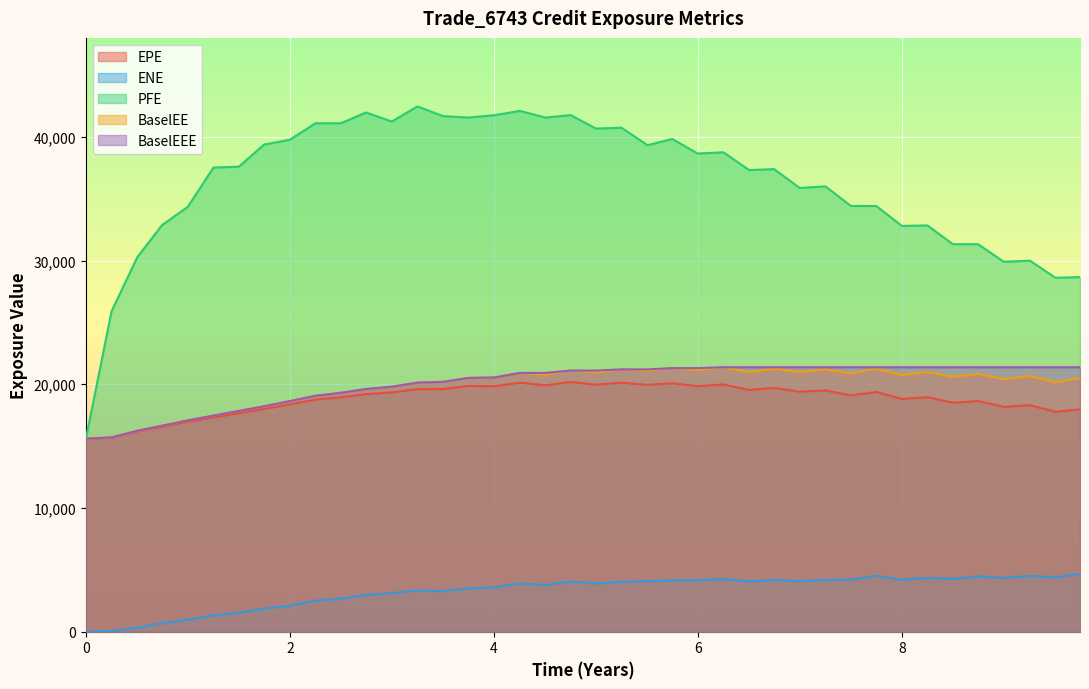

What is the minimum value for EPE?

15604.0